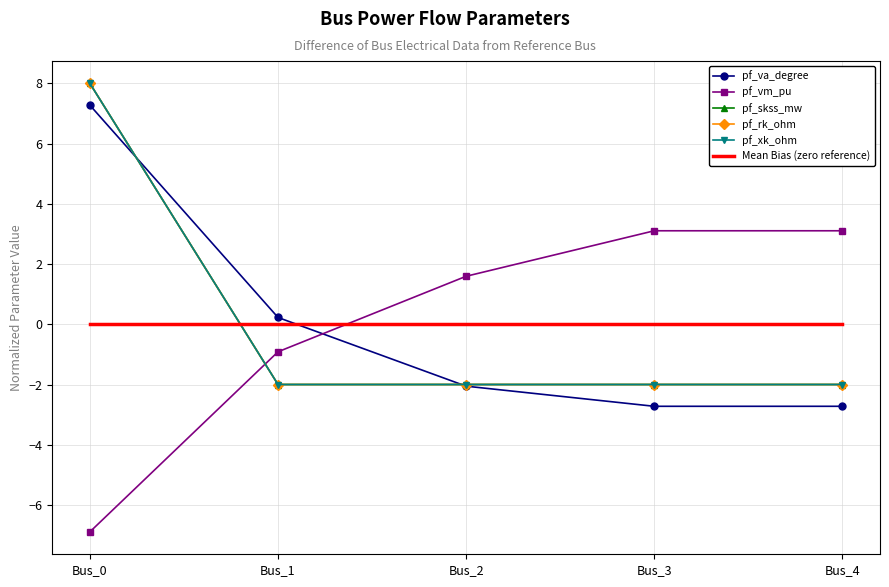

Between Bus_1 and Bus_2, which series saw the biggest shift?

pf_vm_pu